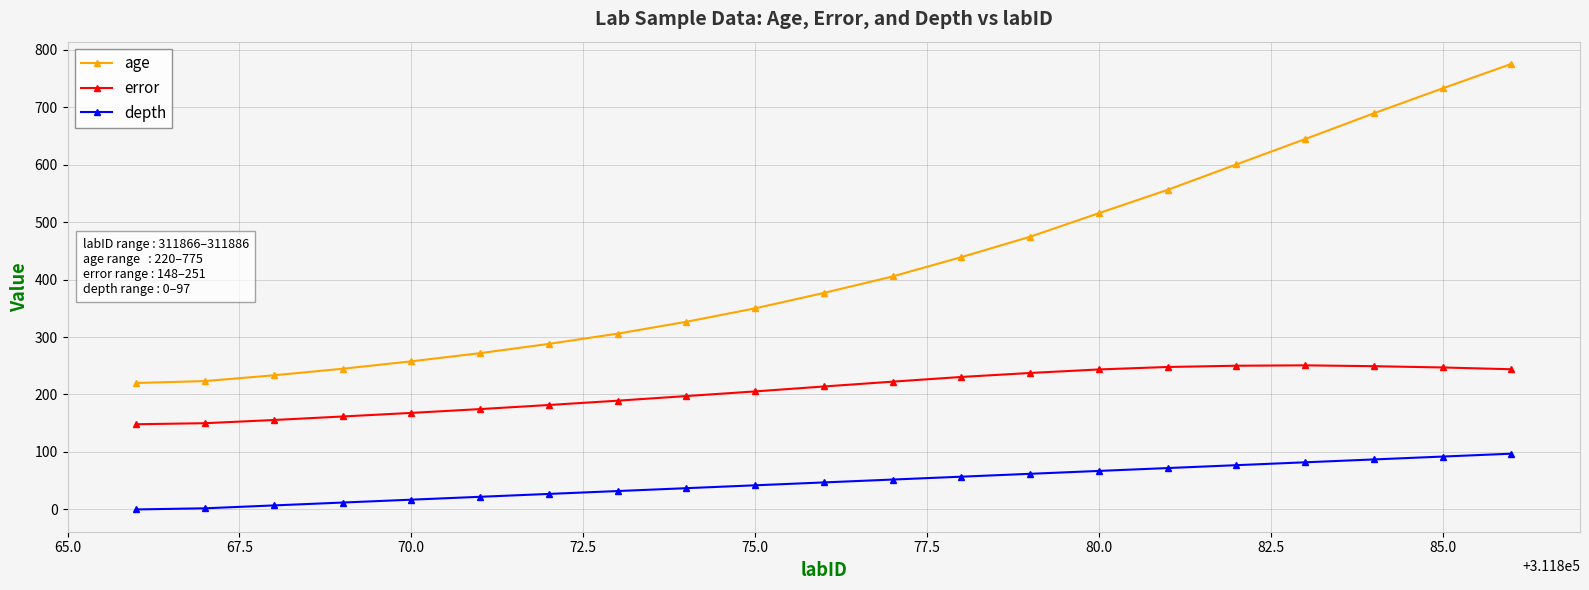

Which series has the widest spread of values?

age